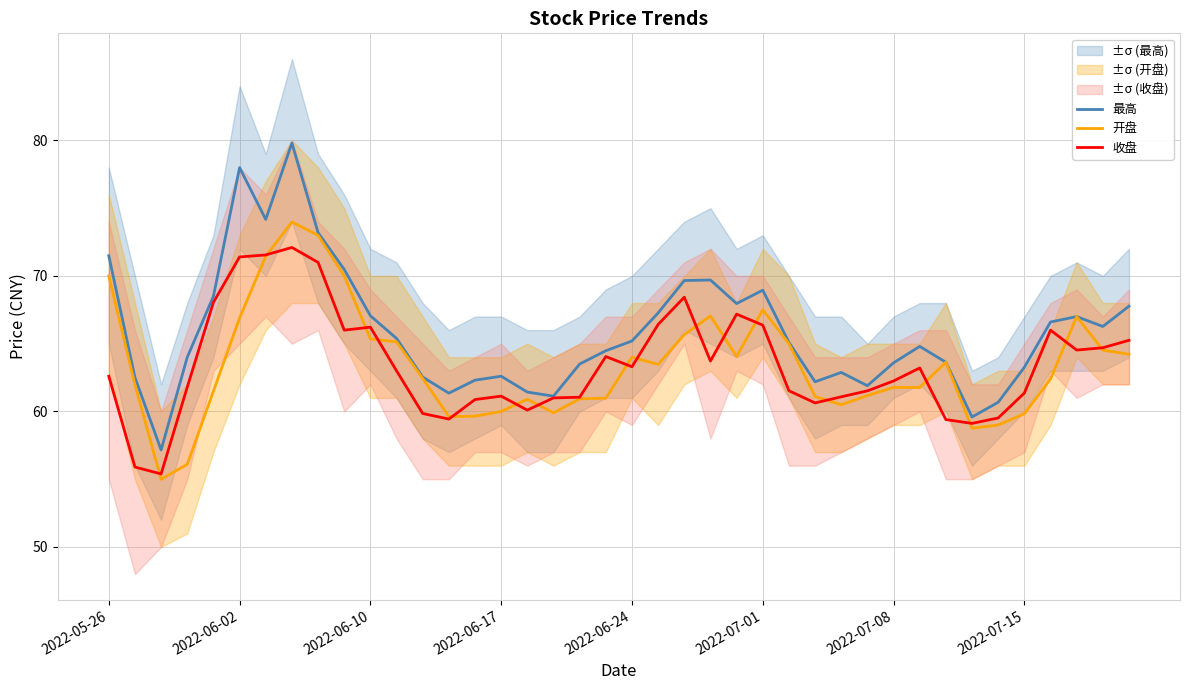

What is the value of the 最高 point at the 34th from the left?

59.6